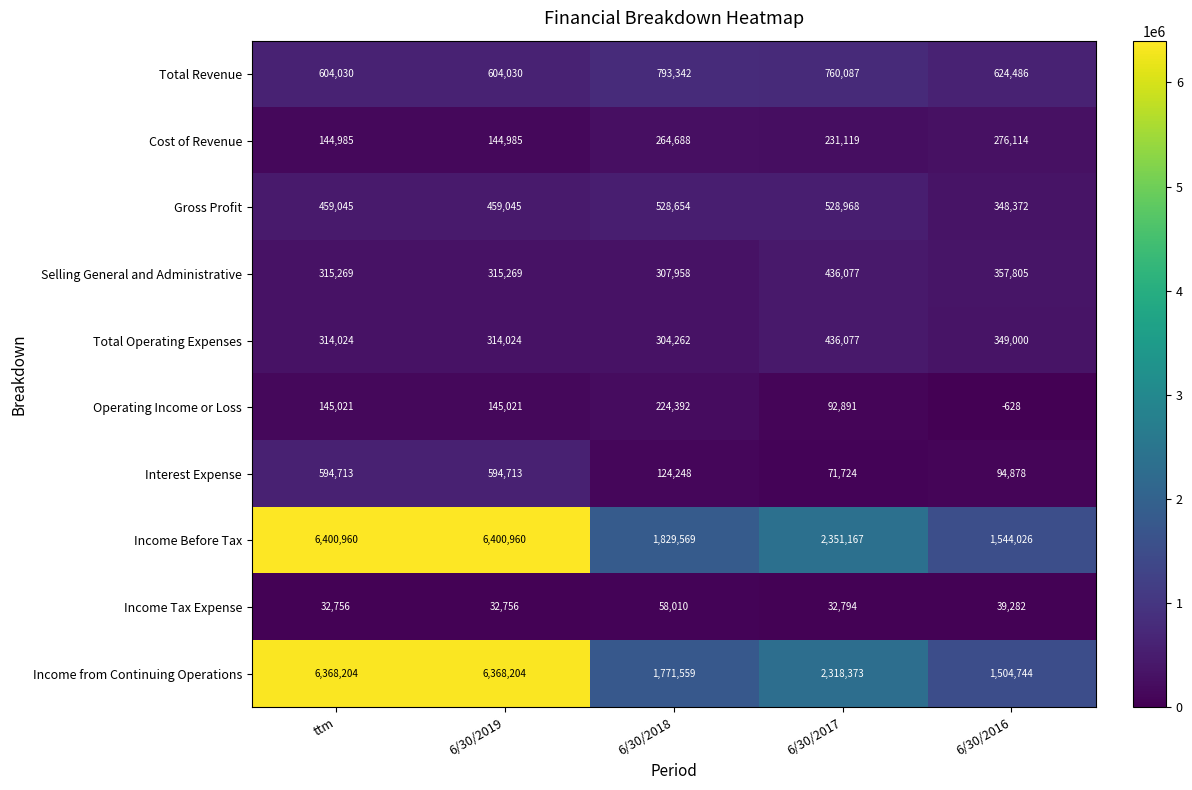

What is the total value across all series at 6/30/2016?

5138079